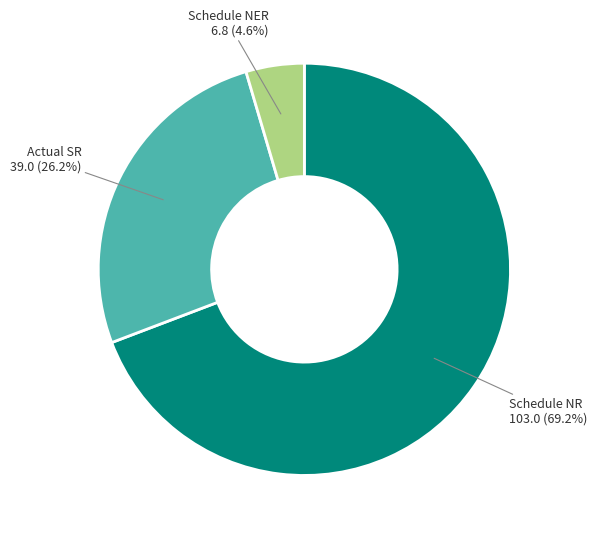

What percentage is NOT represented by Actual SR 39.0 (26.2%)?

73.8%